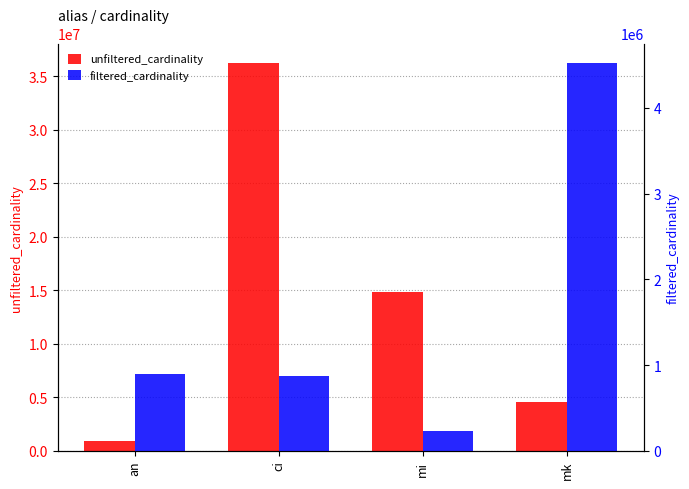

List the series in order of their peak value, highest first.

unfiltered_cardinality, filtered_cardinality